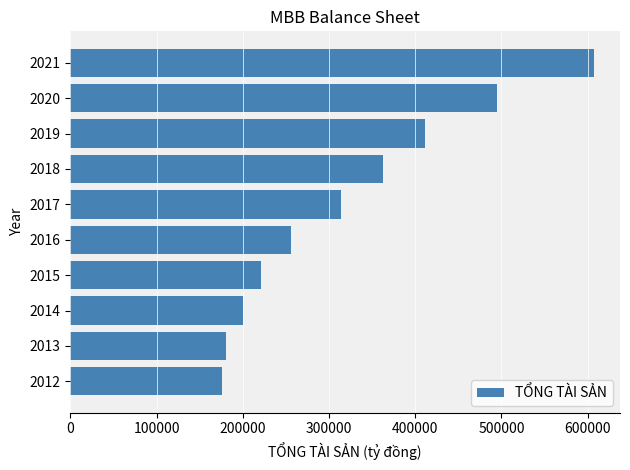

What is the greatest value displayed?

607140.4